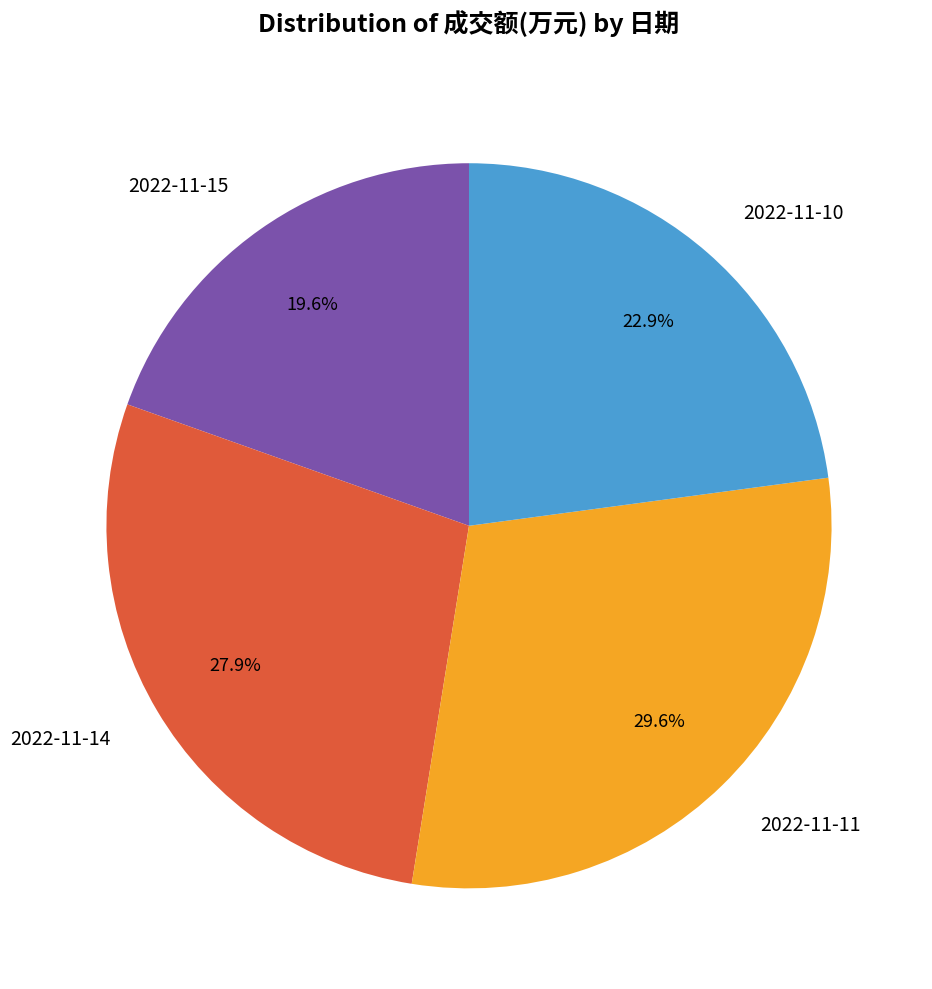

Combined, do 2022-11-14 and 2022-11-11 account for over 50%?

Yes